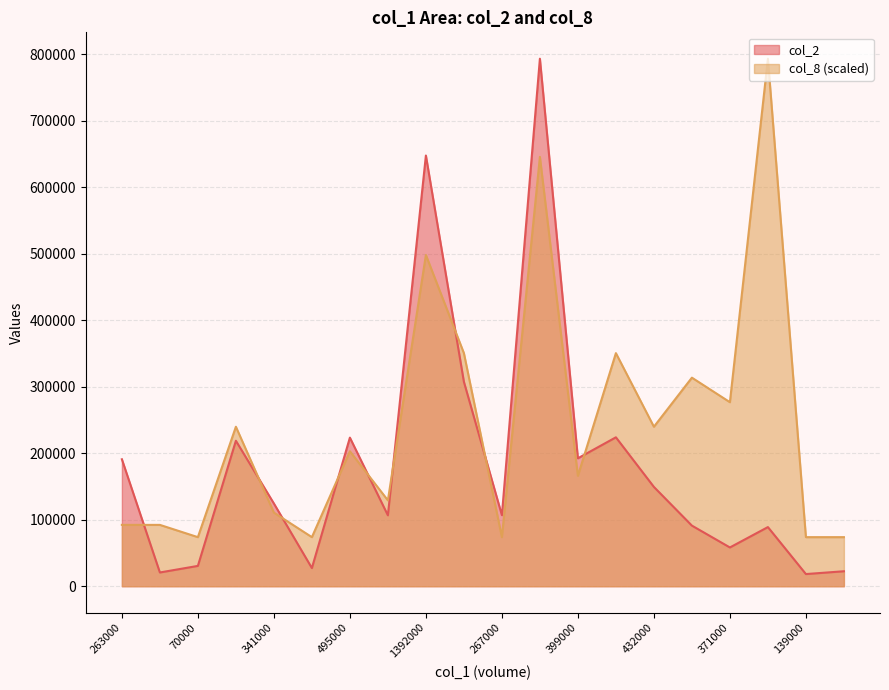

What is the sum of all col_8 values?

4869203.7